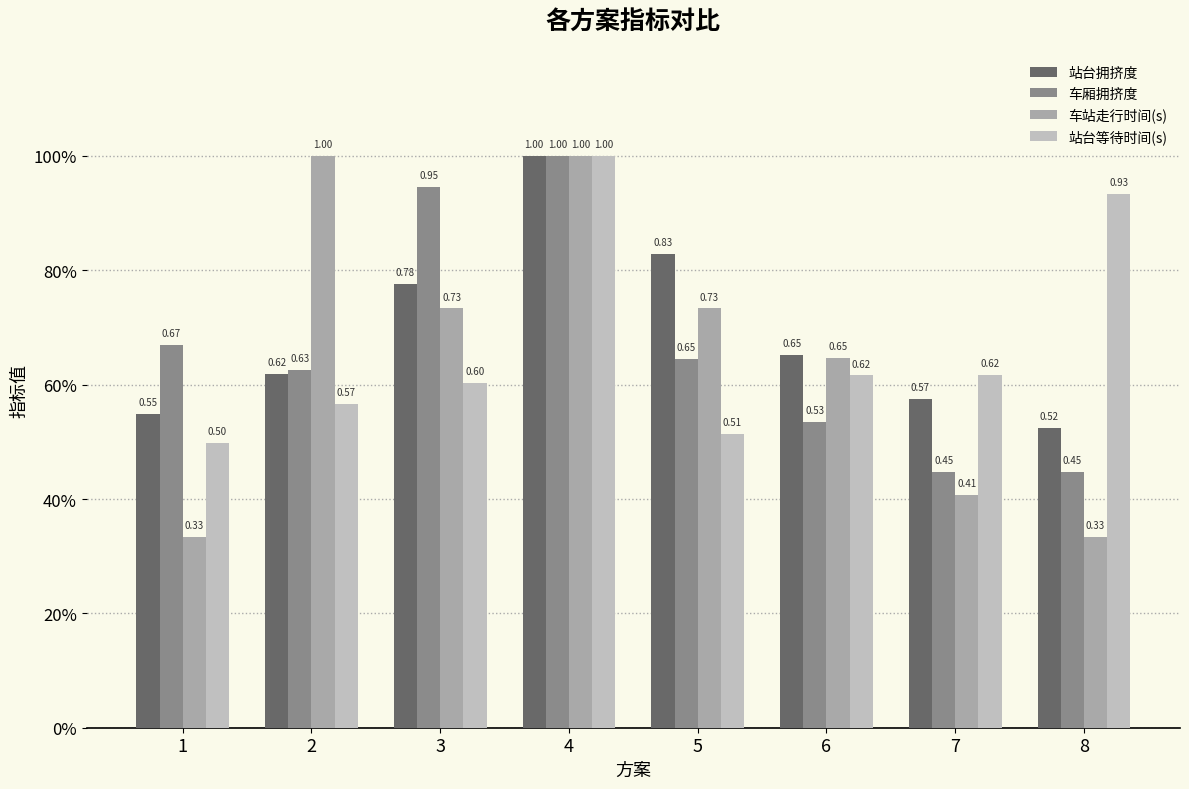

Which category has the lowest value across all series?

1